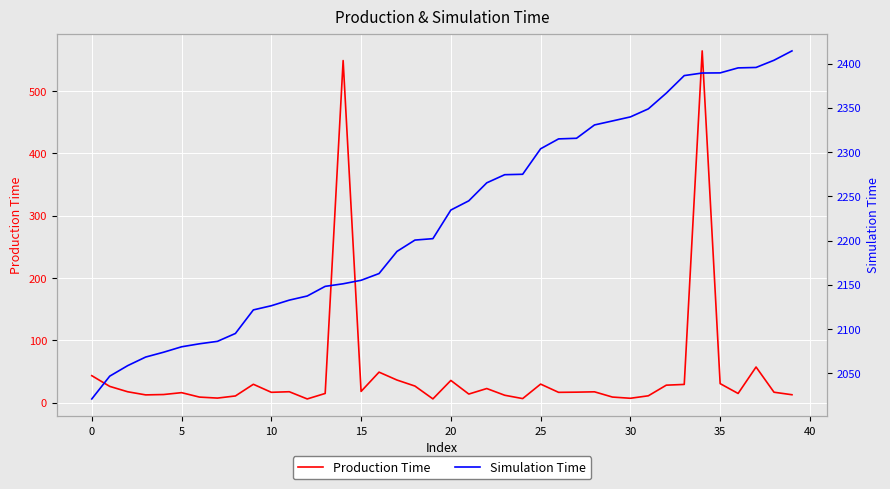

What is the total value across all series at 13?

2162.9